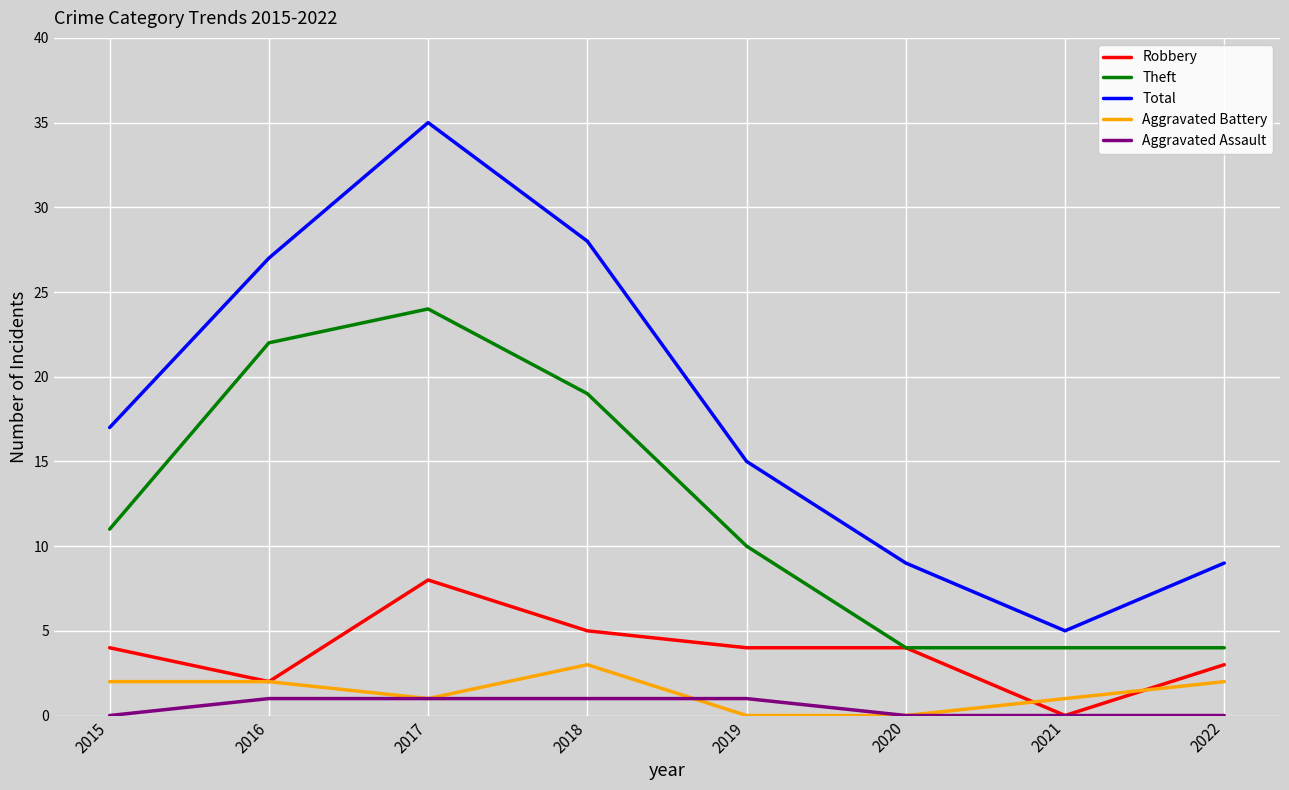

The value of Robbery at 2021 is 4. True or false?

False